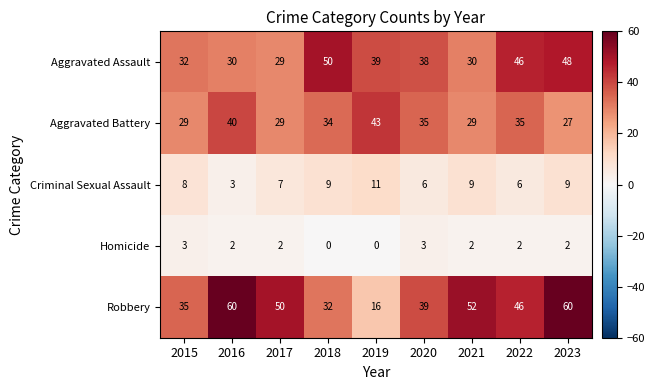

What is the difference between the maximum and minimum values in the Homicide series?

3